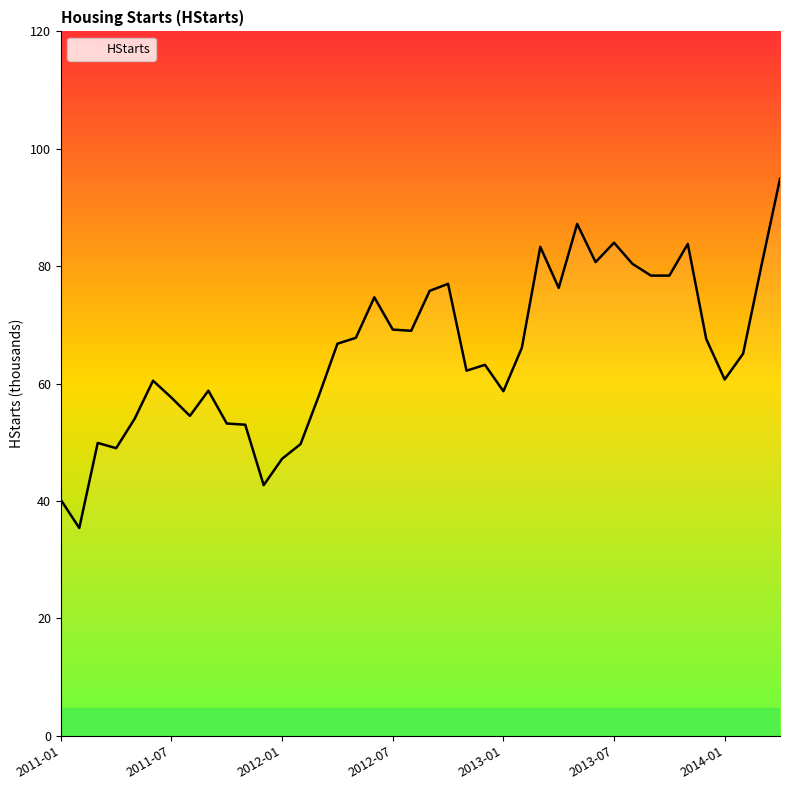

What is the difference between the maximum and minimum values?

59.5